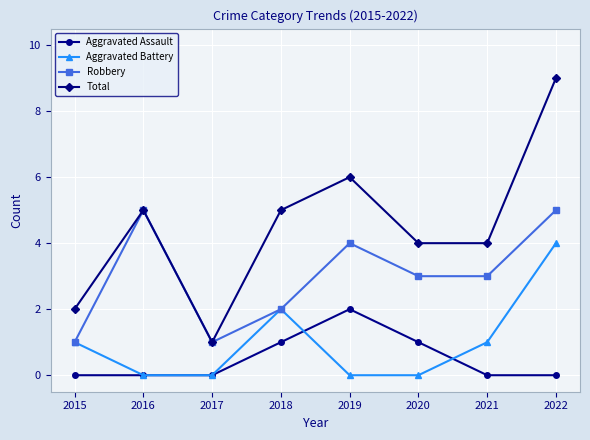

List the series in order of their peak value, highest first.

Total, Robbery, Aggravated Battery, Aggravated Assault